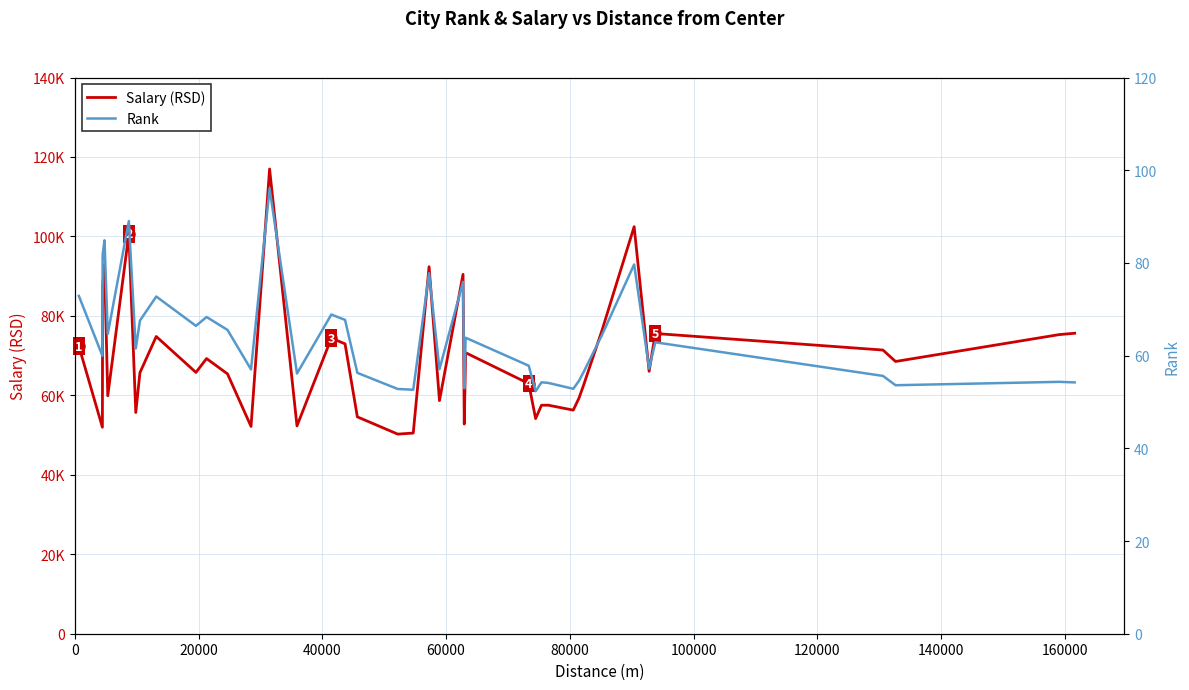

What are all the series names shown in the legend?

Salary (RSD), Rank